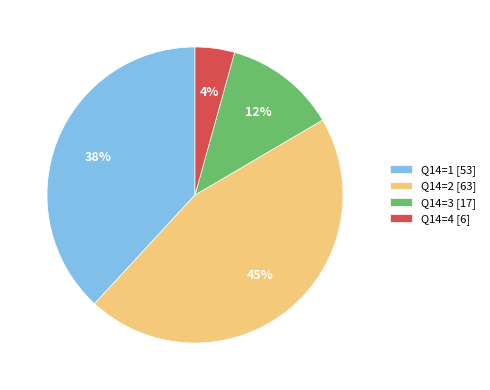

Is the sum of Q14=1 [53] and Q14=2 [63] greater than half?

Yes